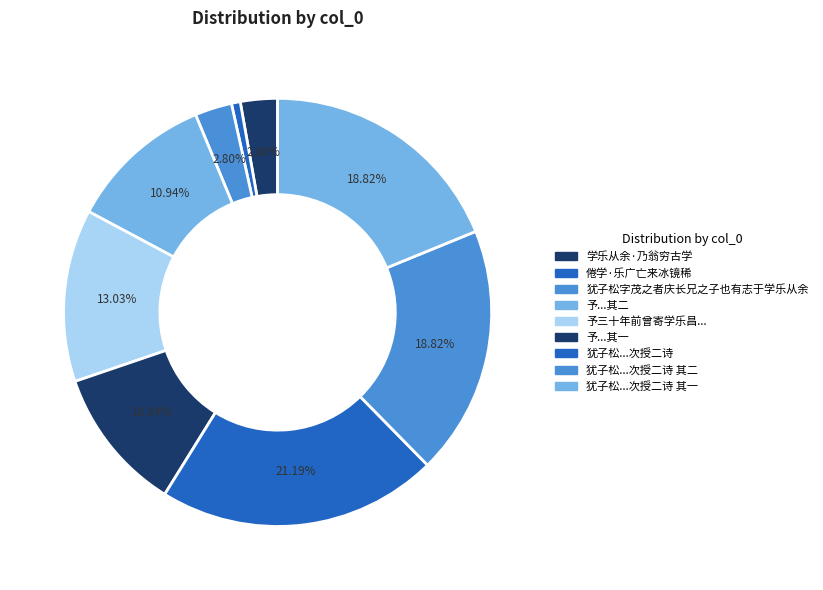

How many segments does this pie chart have?

9